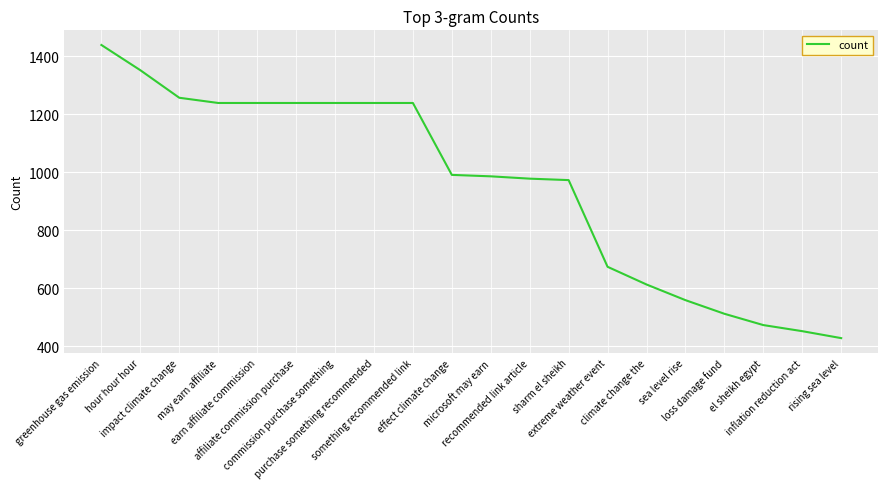

The chart shows a value of 1621 at something recommended link. True or false?

False